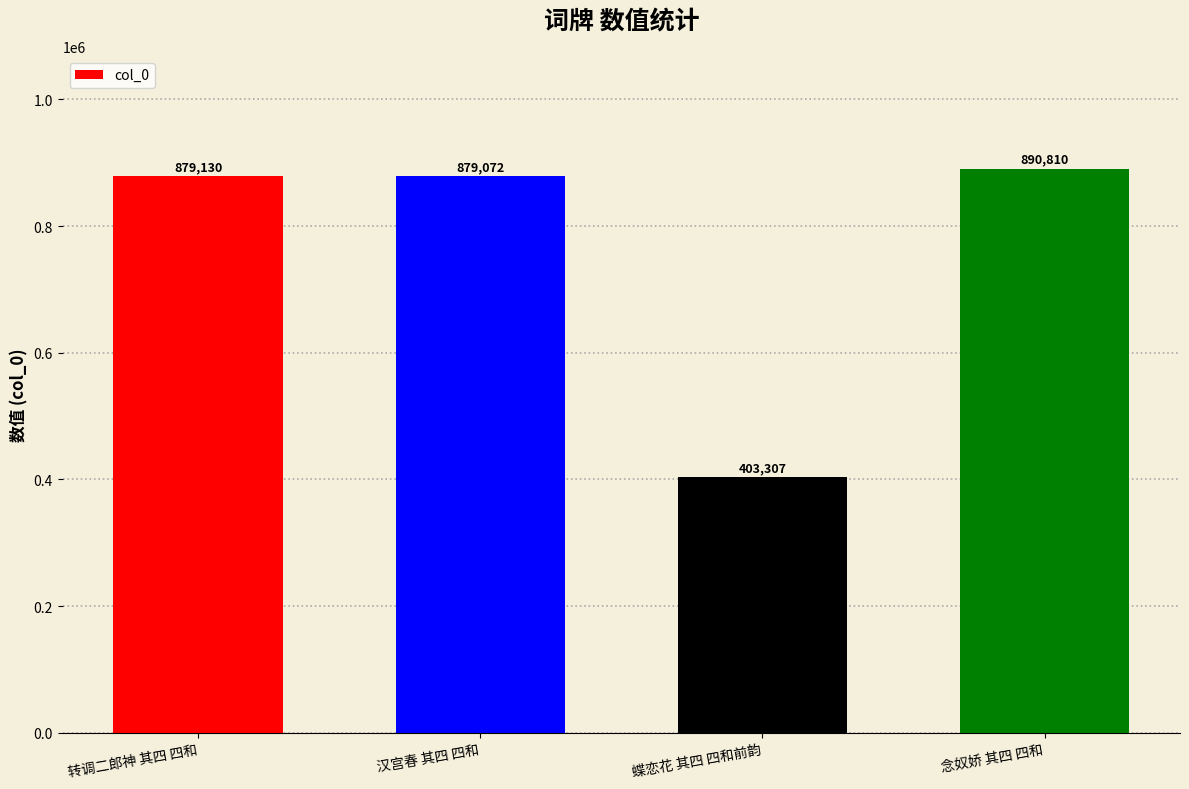

What is the average value?

763080